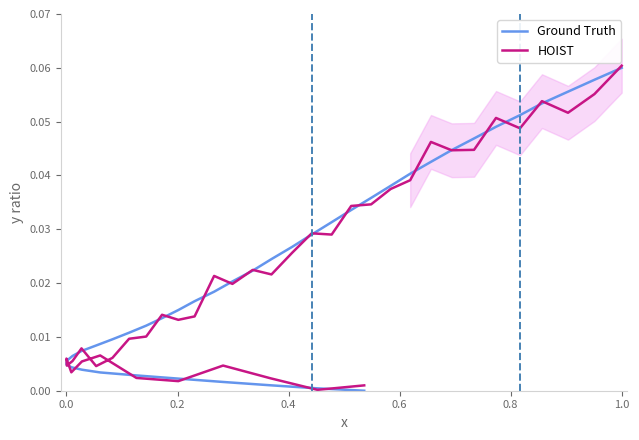

What position from the left is 0.8?

6